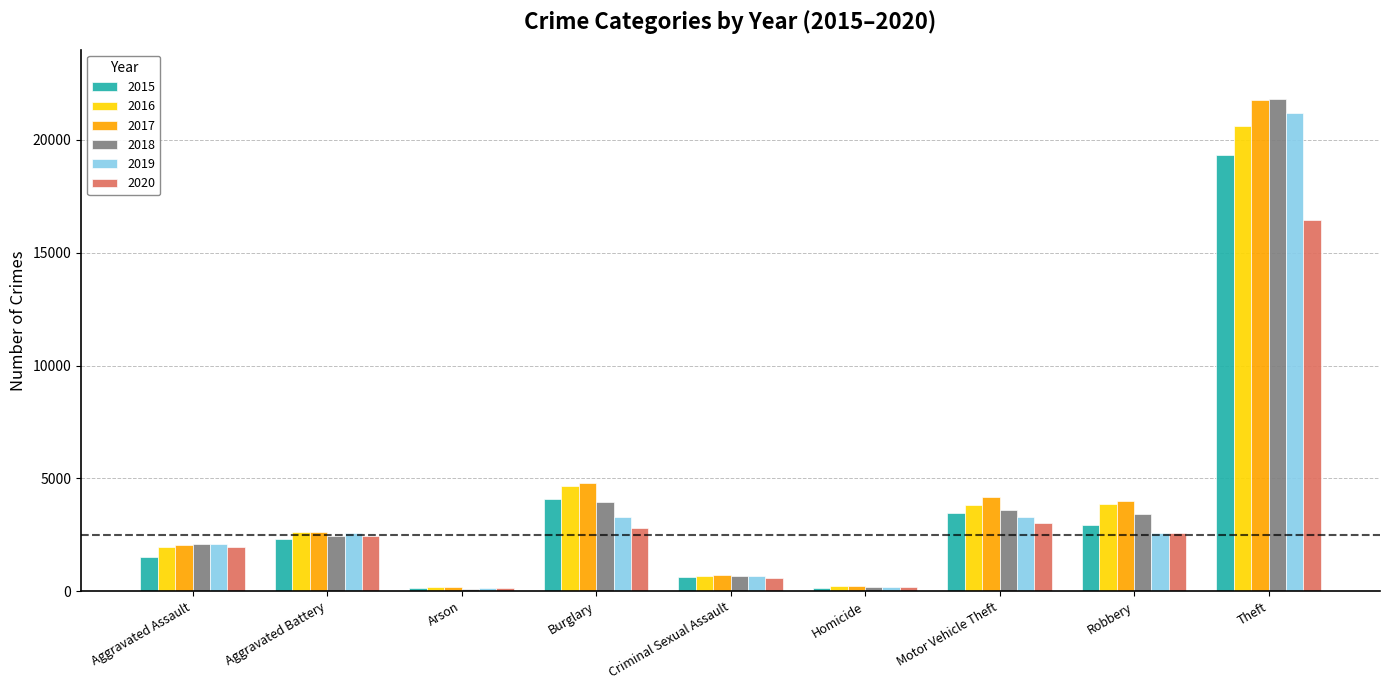

Is the value of 2018 at Aggravated Assault greater than the value of 2020 at Robbery?

No